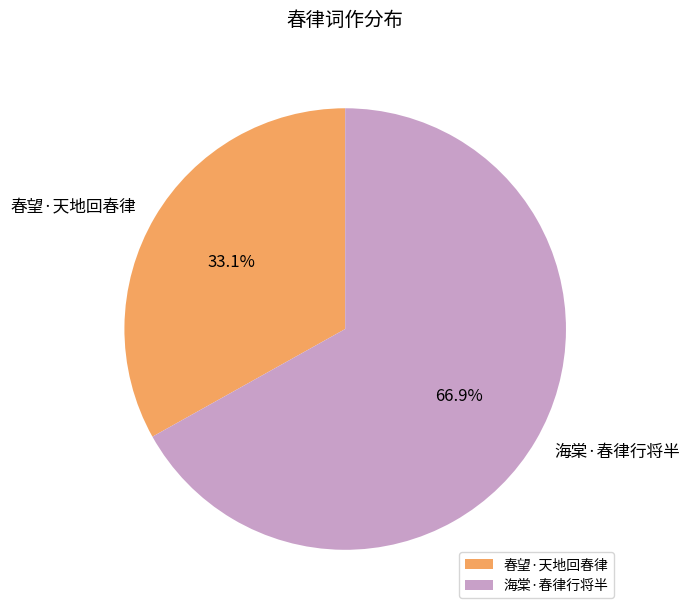

Which has a higher value, 海棠·春律行将半 or 春望·天地回春律?

海棠·春律行将半